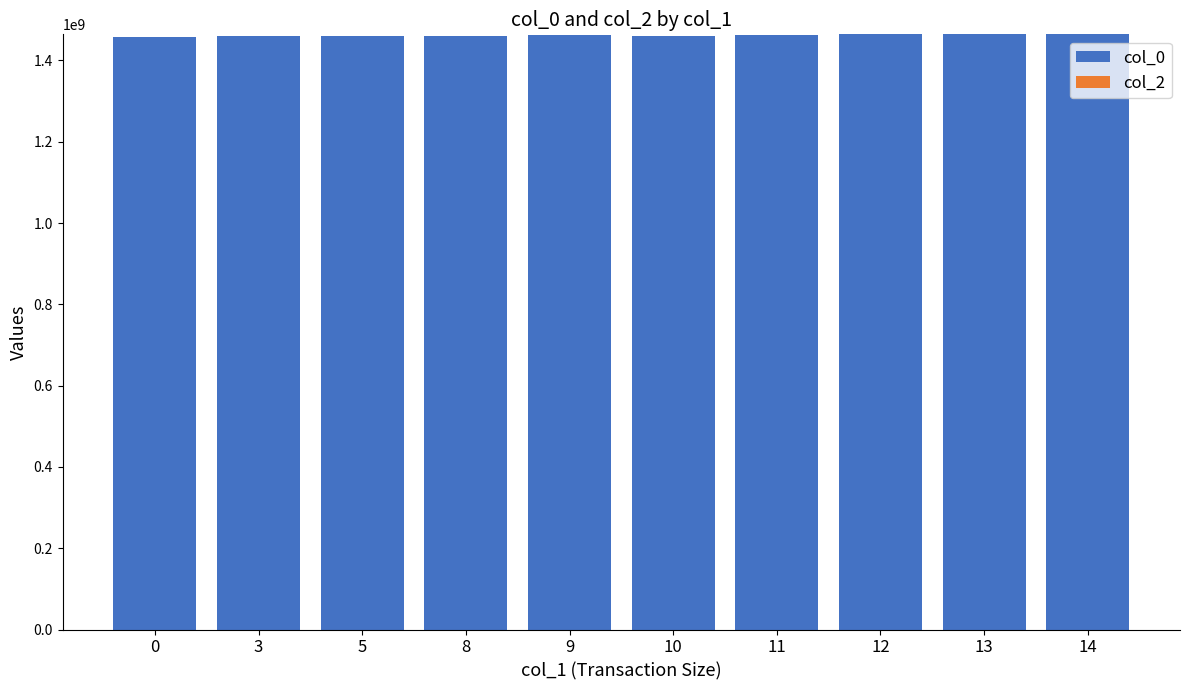

Is it true that the value at 11 is 1461544400?

True